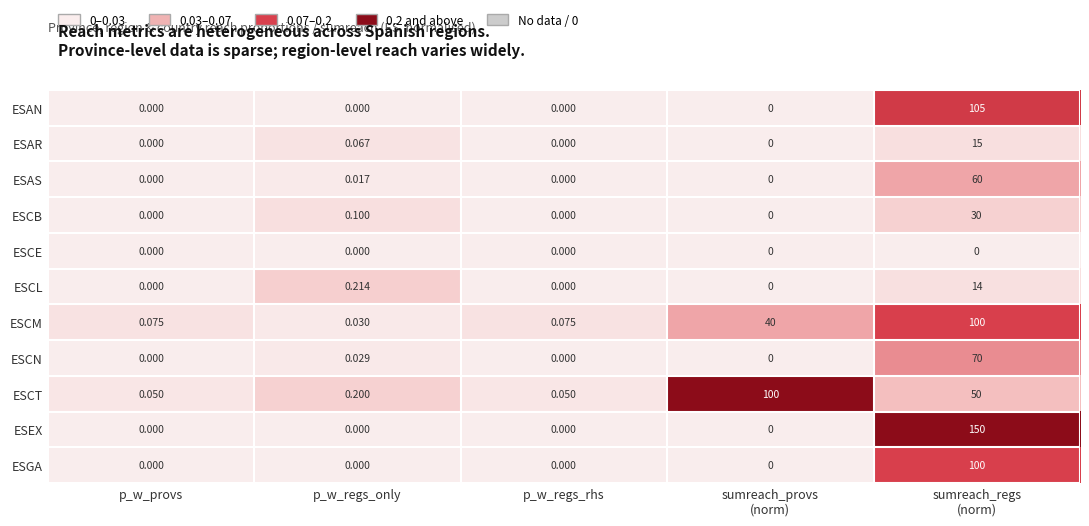

Between p_w_regs_only and p_w_regs_rhs, which series saw the biggest shift?

ESCL